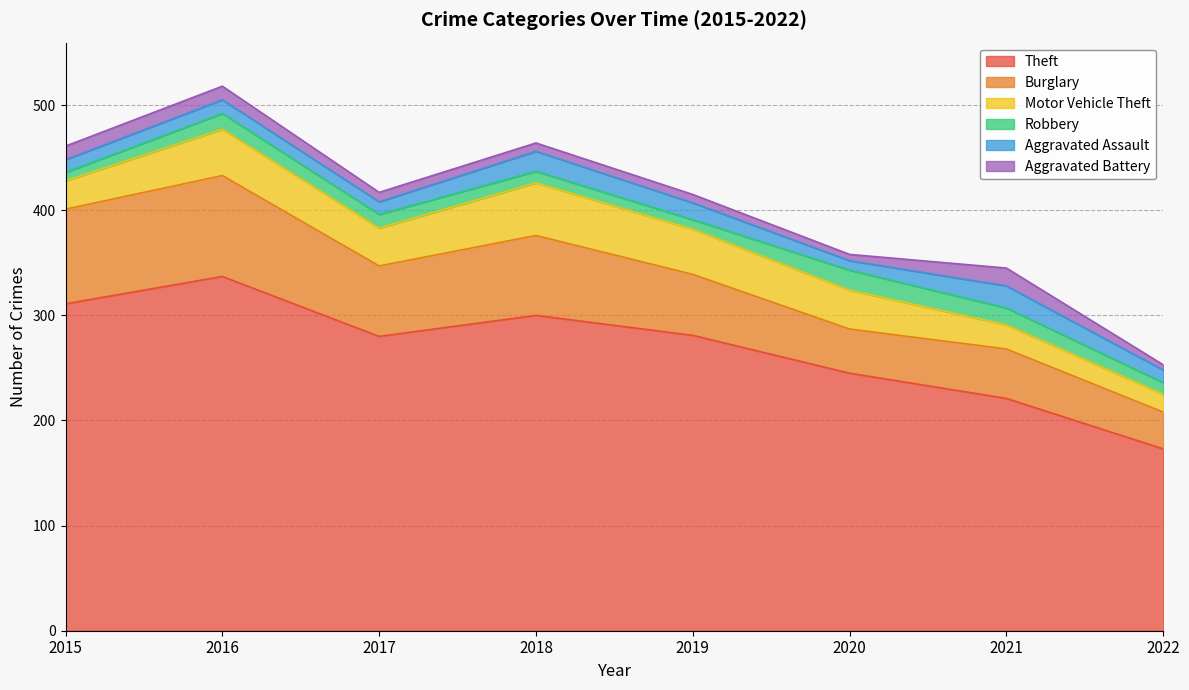

What is the difference between the maximum and minimum values in the Aggravated Assault series?

12